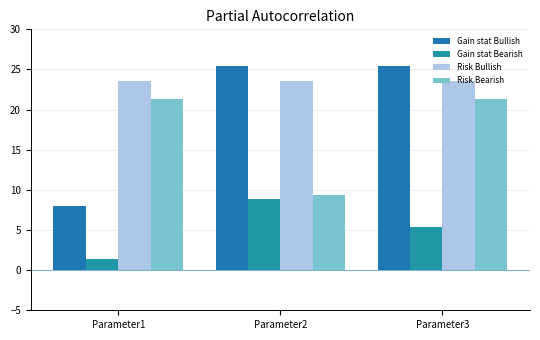

What value does the Gain stat Bullish series have at Parameter1?

8.0